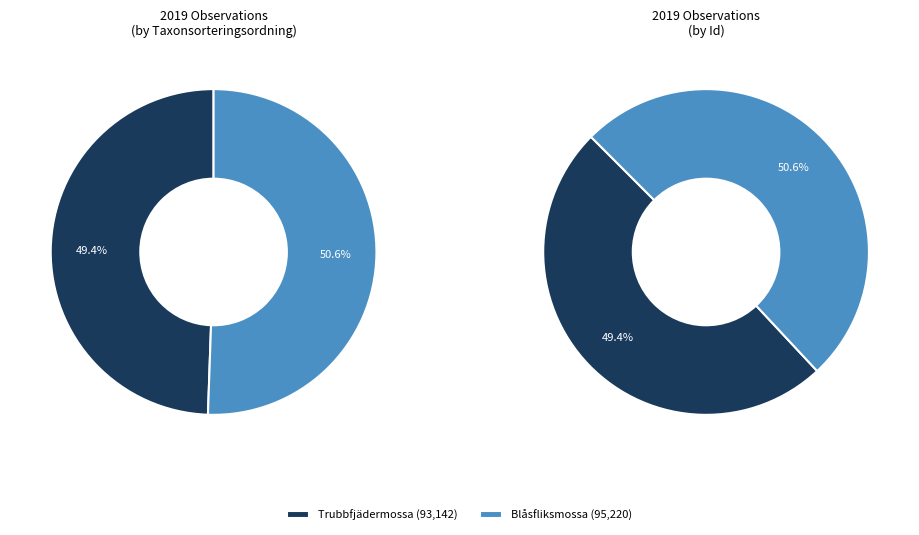

Which category accounts for the majority?

Blåsfliksmossa